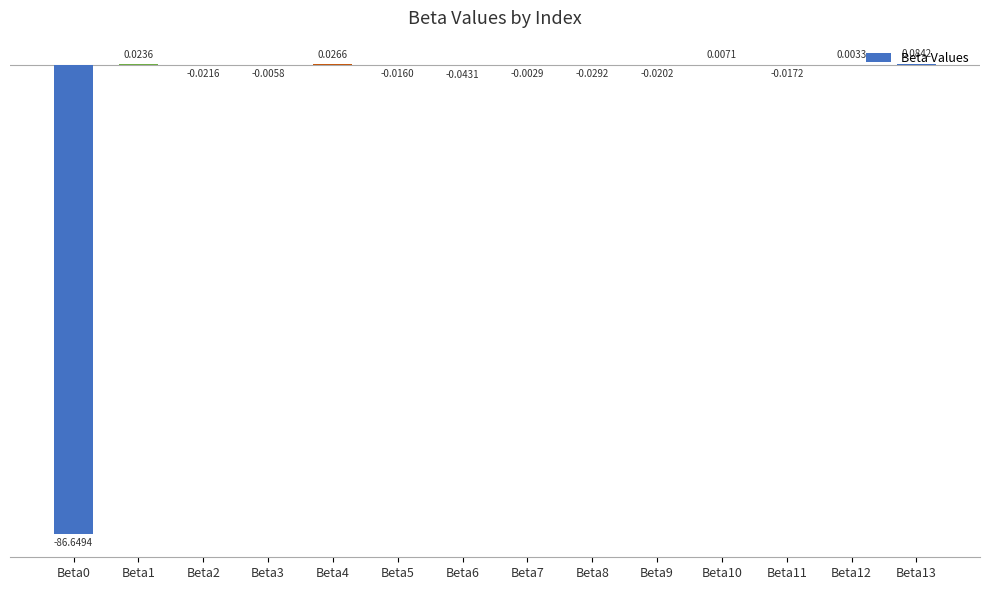

What is the sum of all values?

-86.7